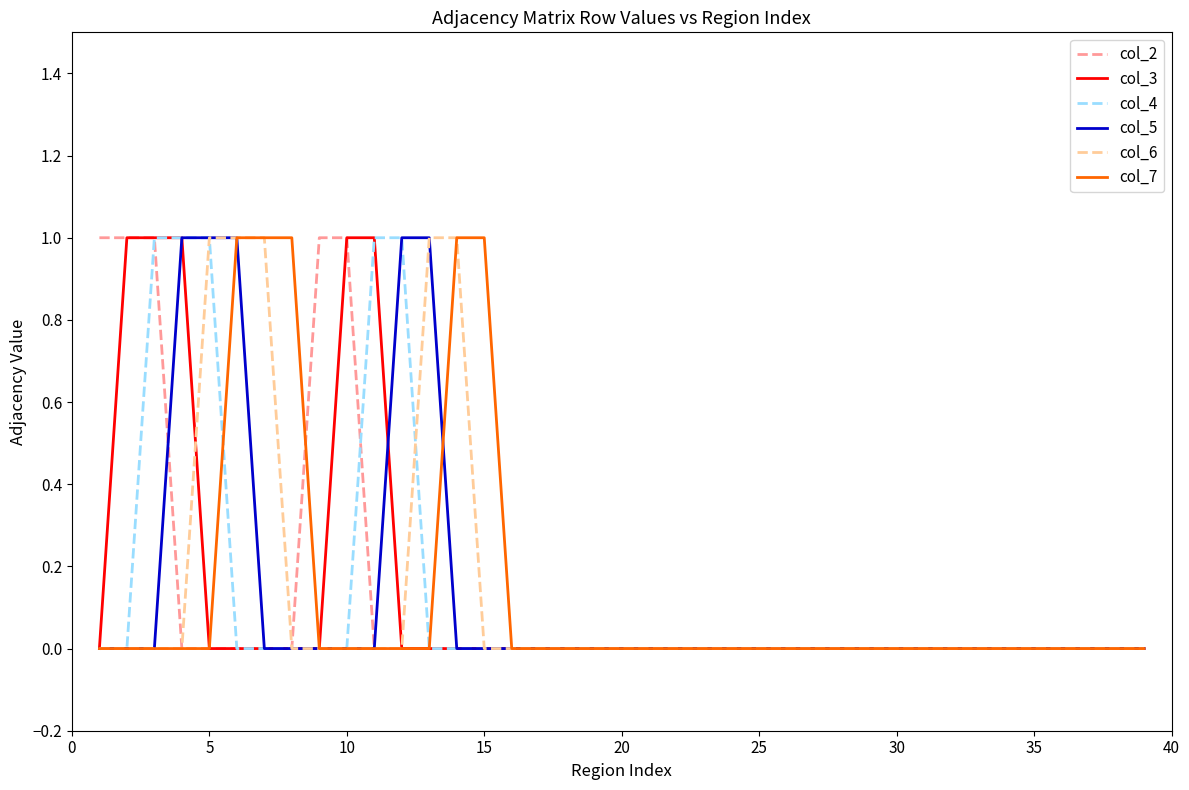

Which series has the widest spread of values?

col_2